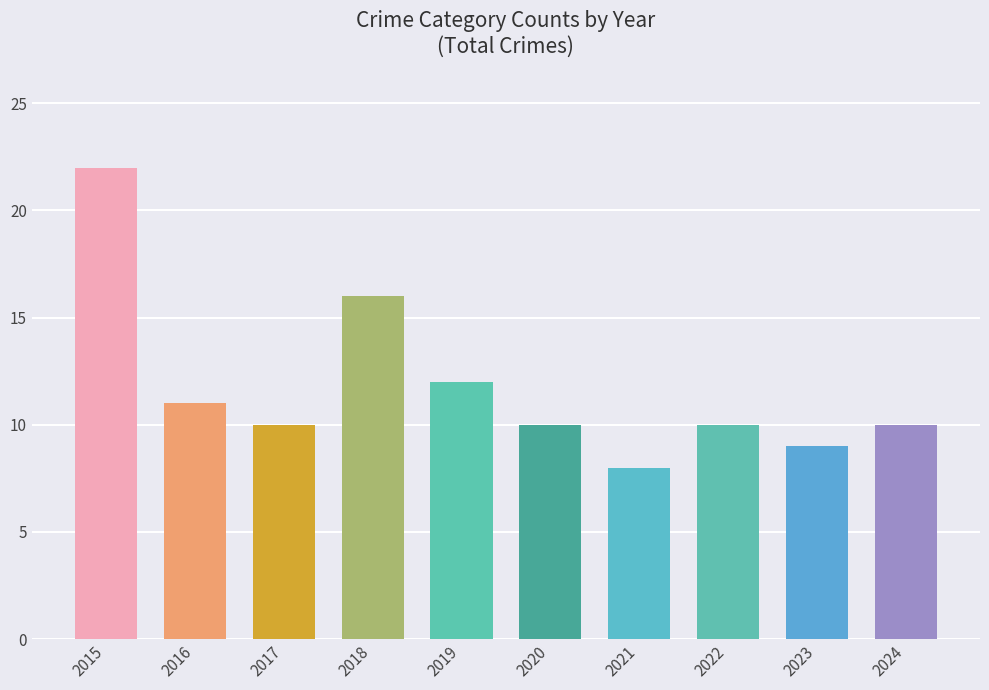

How many bars are there in total?

10